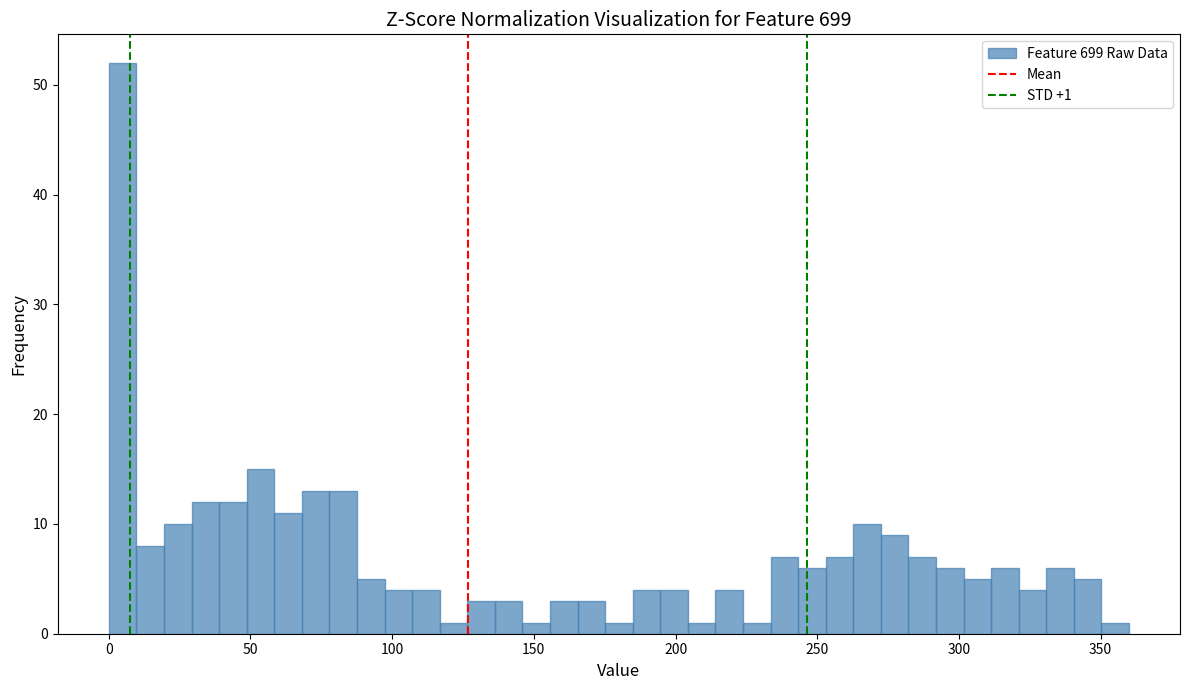

Read against the x-axis, roughly where is the centre of the tallest bar?

5